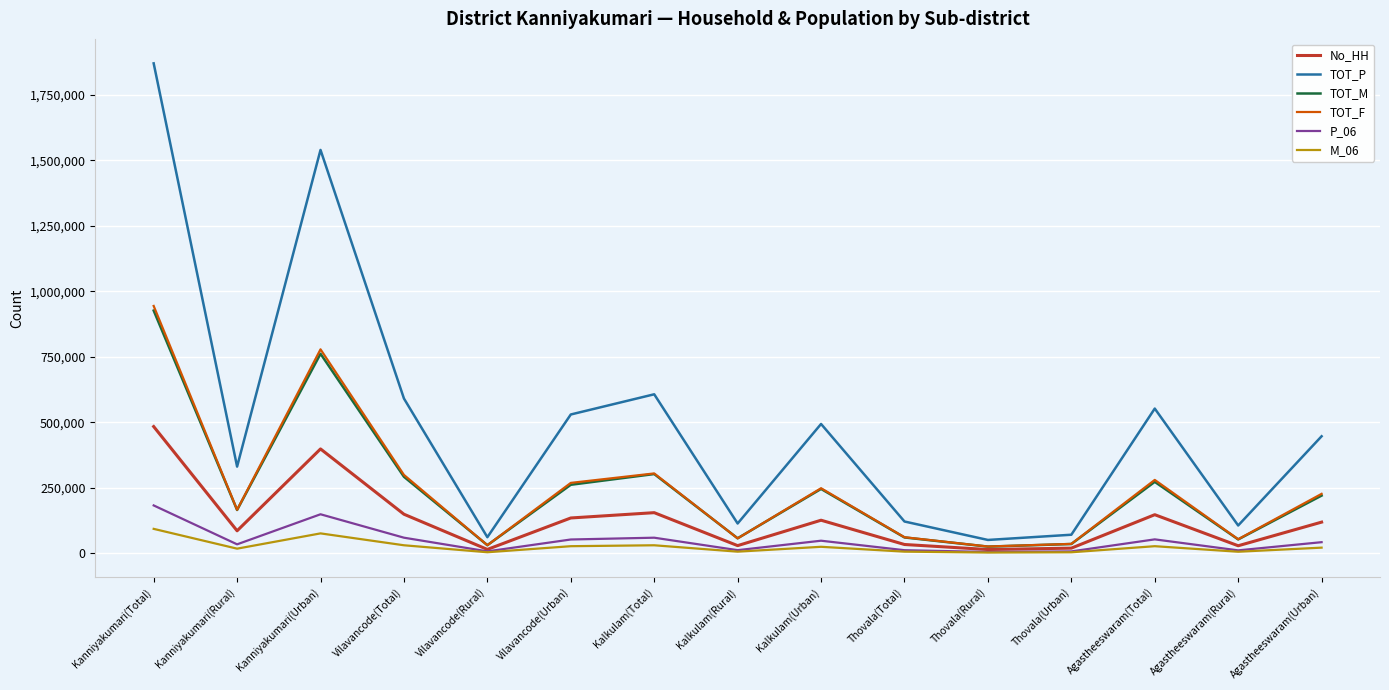

True or false: M_06 and TOT_P intersect in this chart.

False